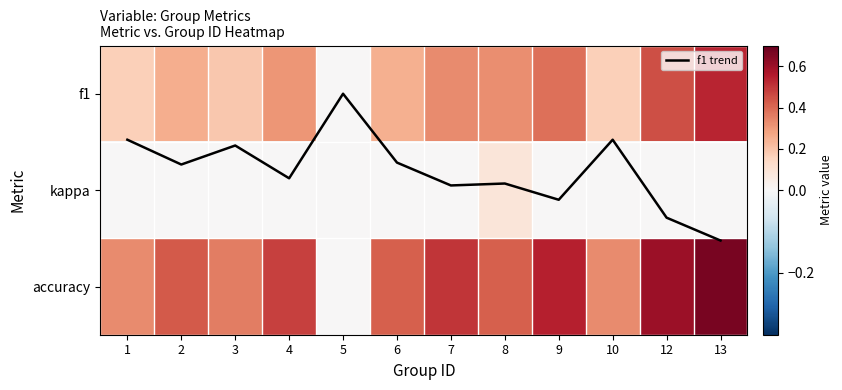

The value of f1 at 9 is 0.1. True or false?

False